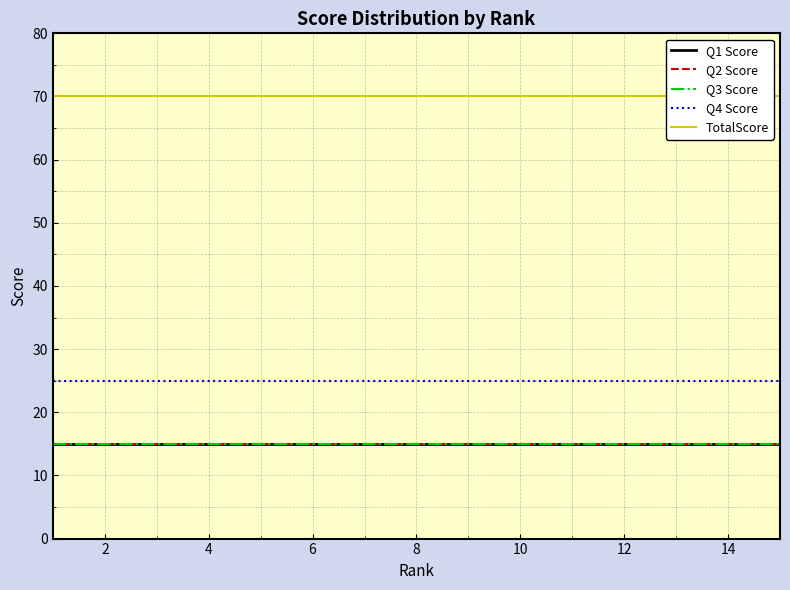

What is the highest value of the Q2 Score series?

15